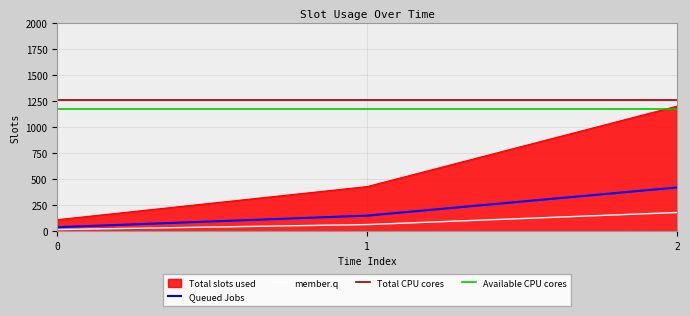

Count the number of categories in the chart.

3